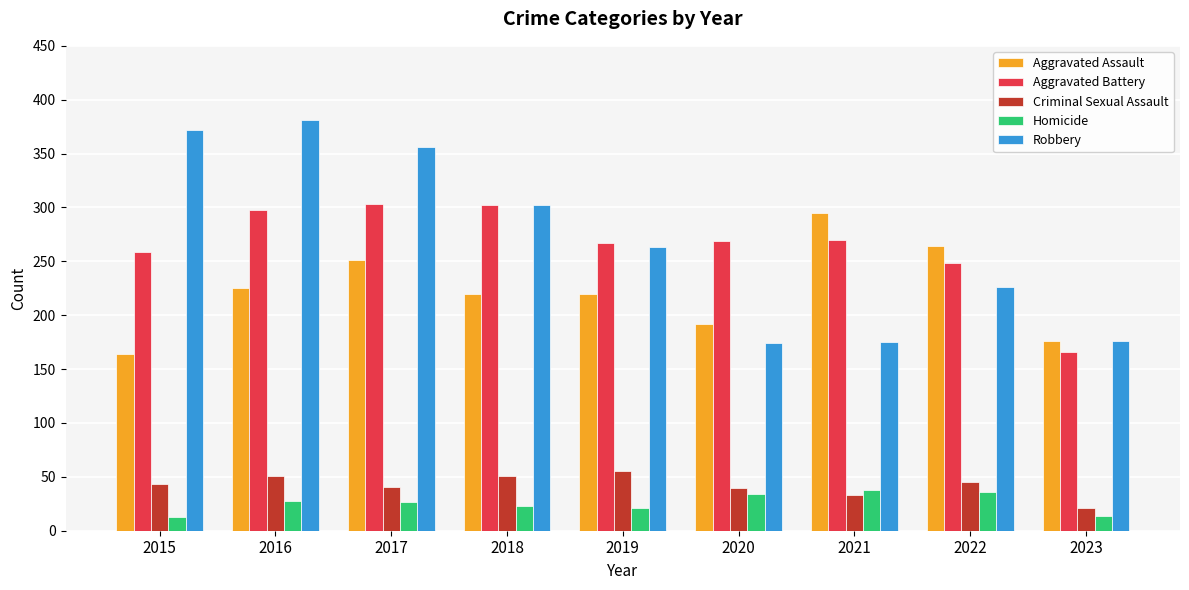

How many groups of bars are there?

9